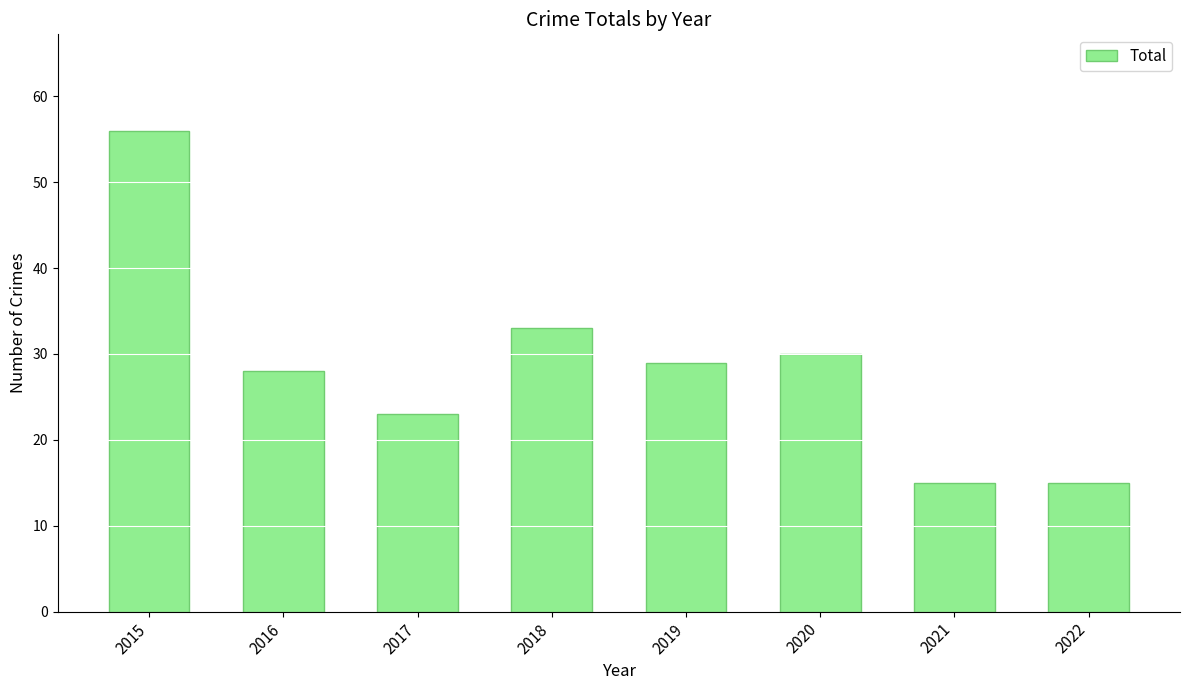

What is the difference between the values at 2022 and 2015?

41